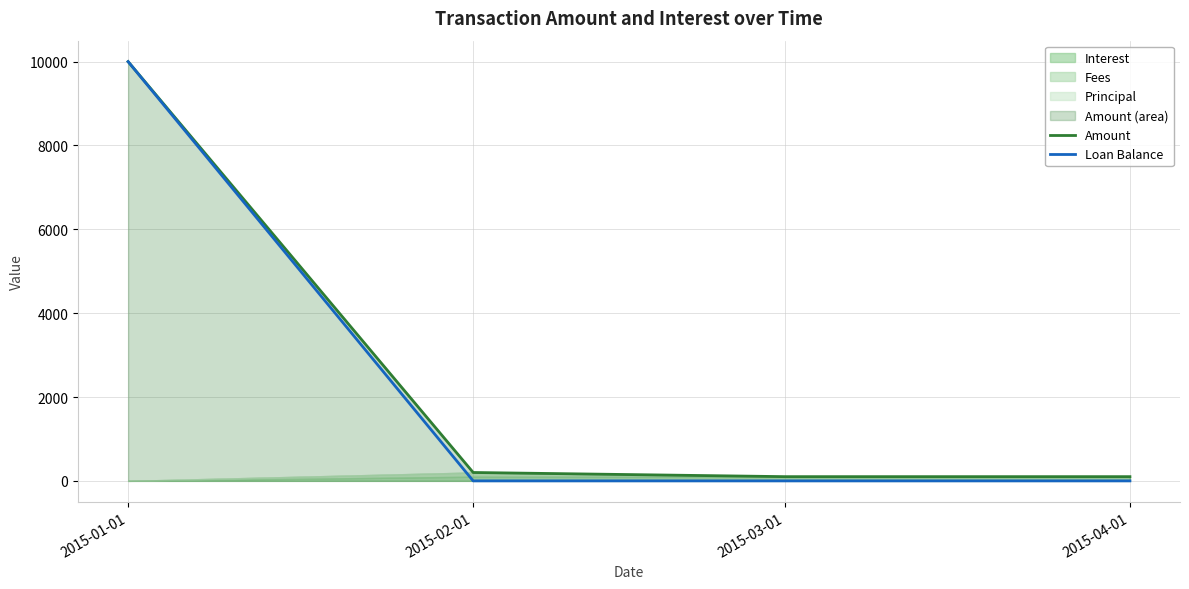

Reading right to left, list all the values displayed in this chart.

Amount: 2015-04-01=101.0	2015-03-01=101.0	2015-02-01=200.2	2015-01-01=10000.0
Loan Balance: 2015-04-01=0.0	2015-03-01=0.0	2015-02-01=0.0	2015-01-01=10000.0